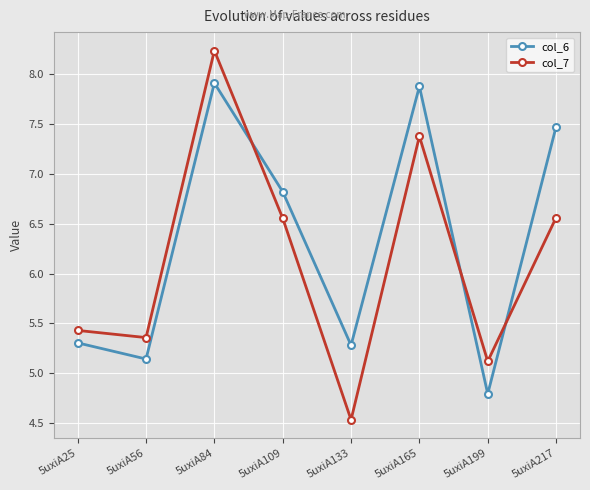

How many values in the col_6 series exceed 6?

4